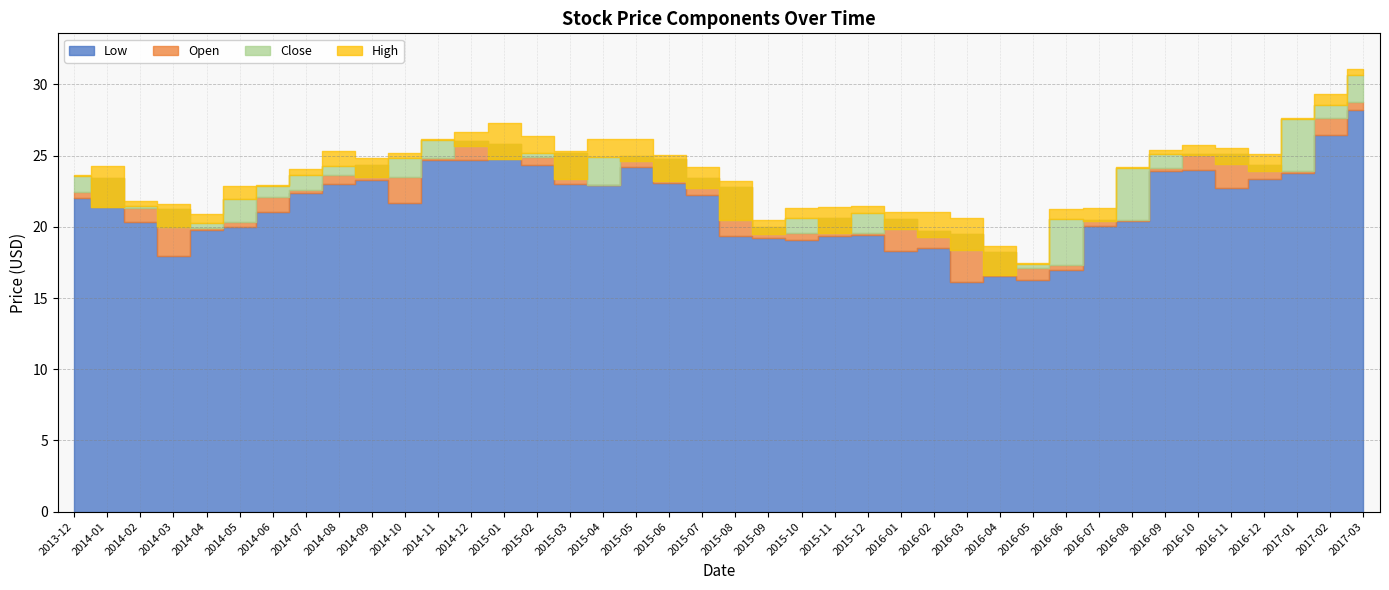

What is the spread (max minus min) of values at 2016-10?

1.7